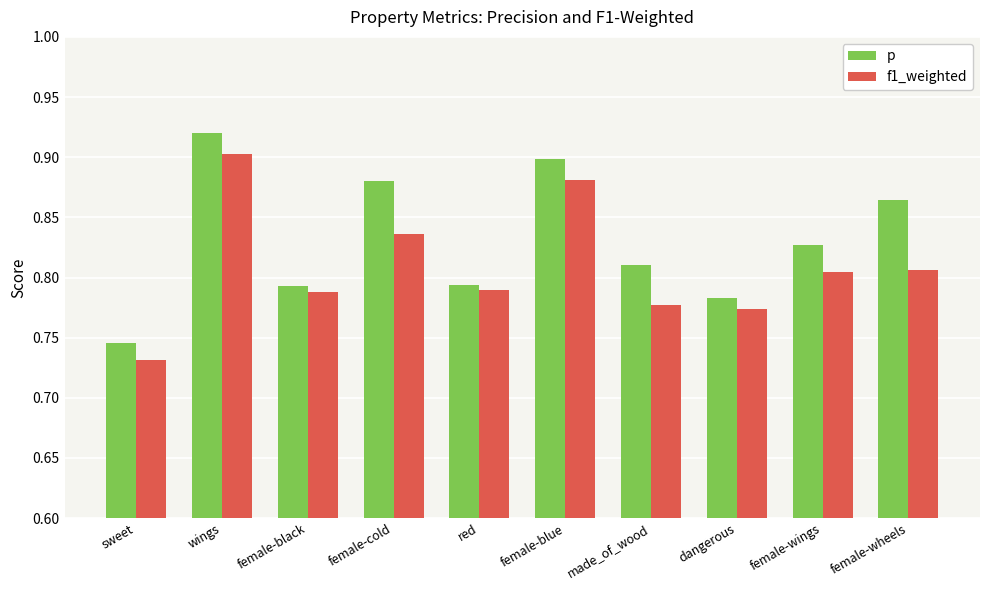

What is the label of the 5th bar from the right?

female-blue